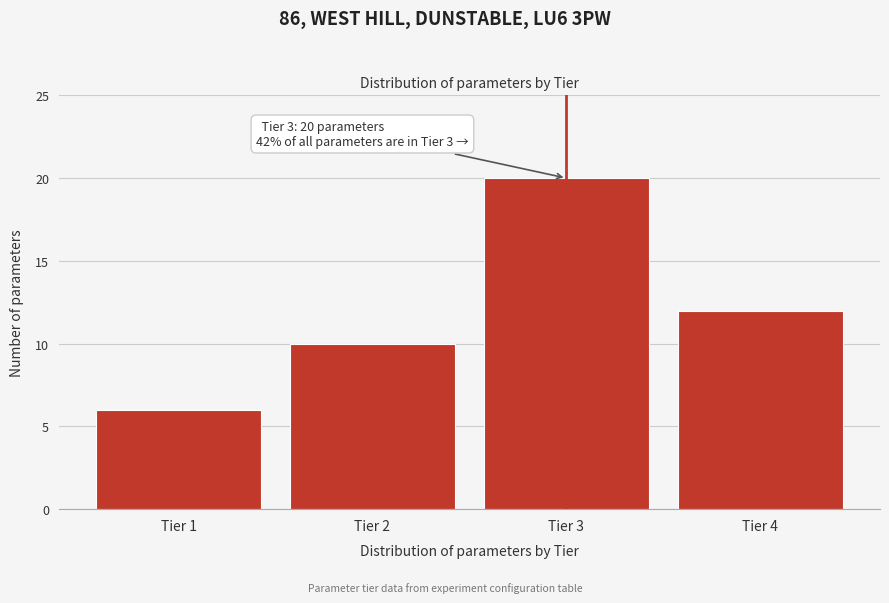

Reading left to right, what are all the values shown in this chart?

Tier 1=6	Tier 2=10	Tier 3=20	Tier 4=12